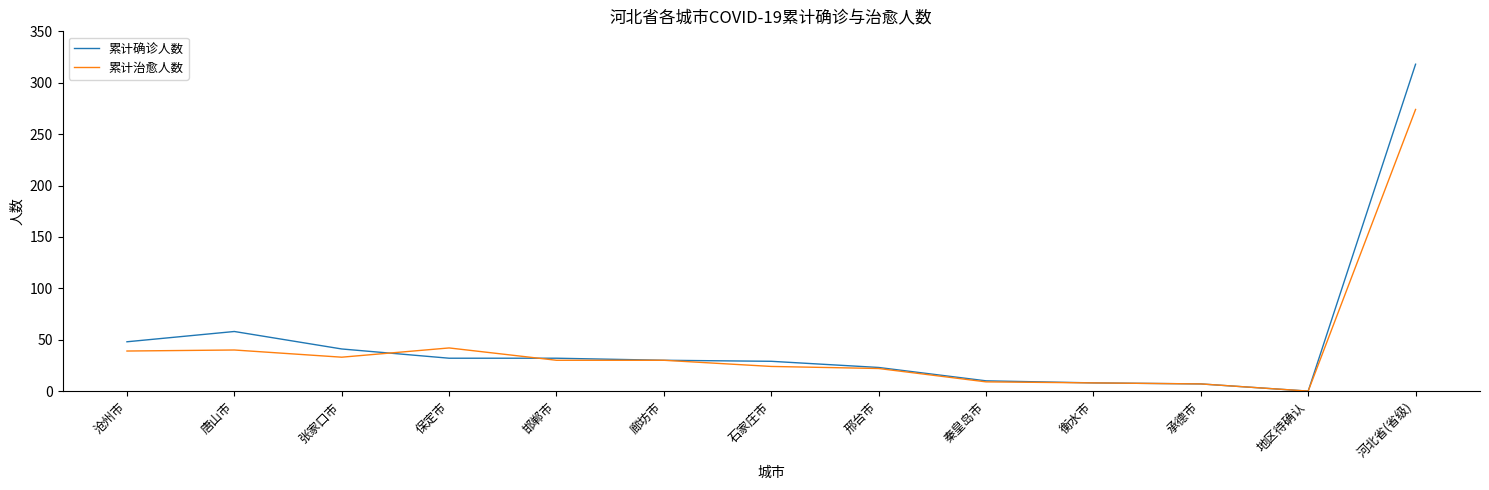

The 累计确诊人数 series shows 23 at 邢台市. True or false?

True